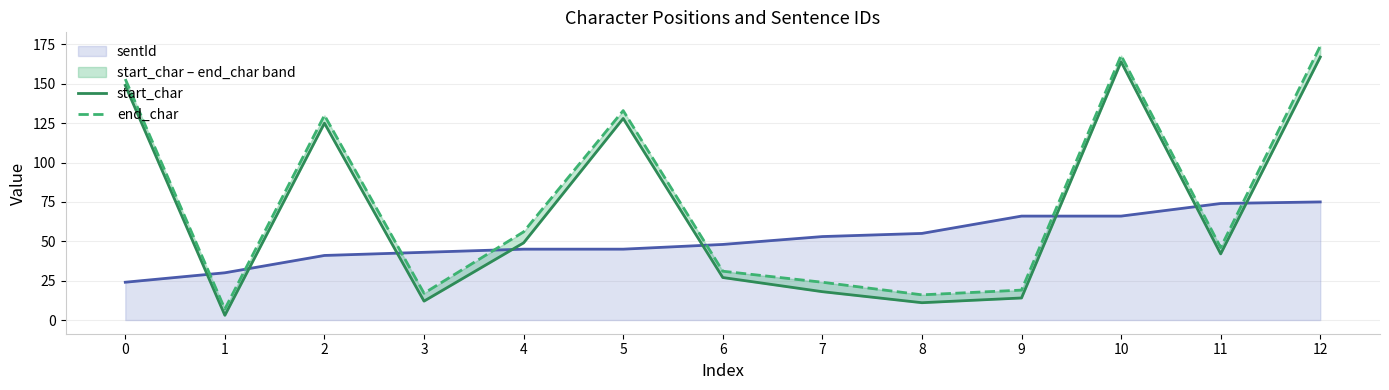

How many values in the end_char series exceed 46?

6